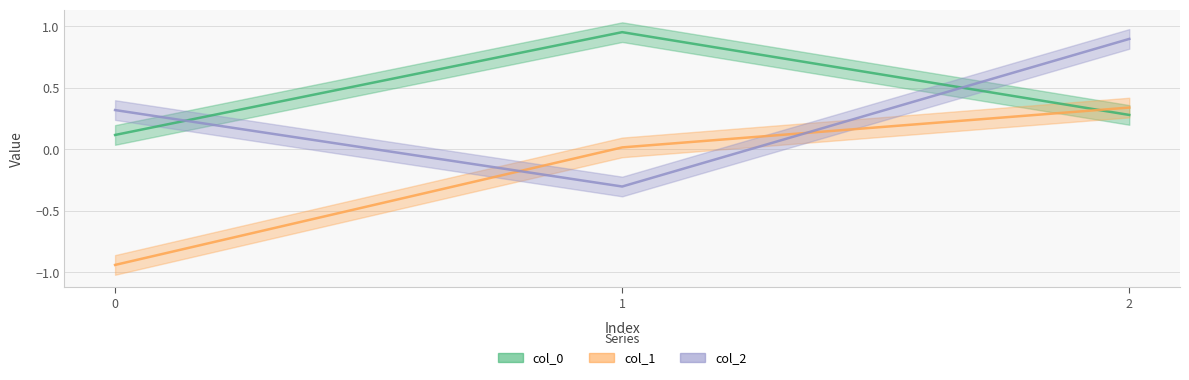

Is it true that col_1 equals -0.6 at 0?

False